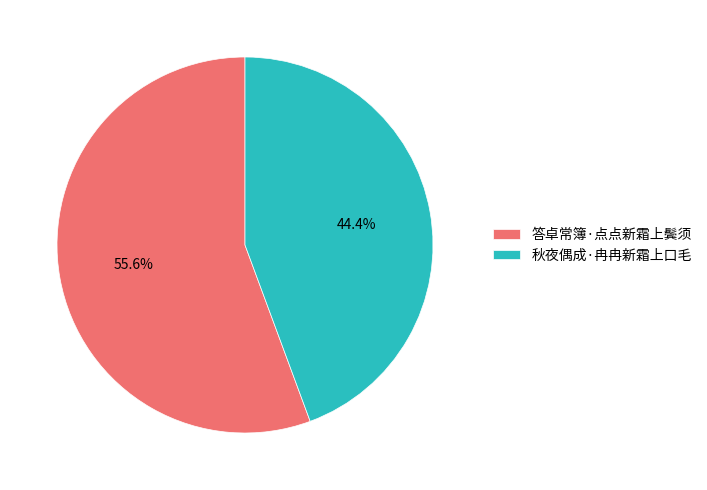

How many slices are in this pie chart?

2